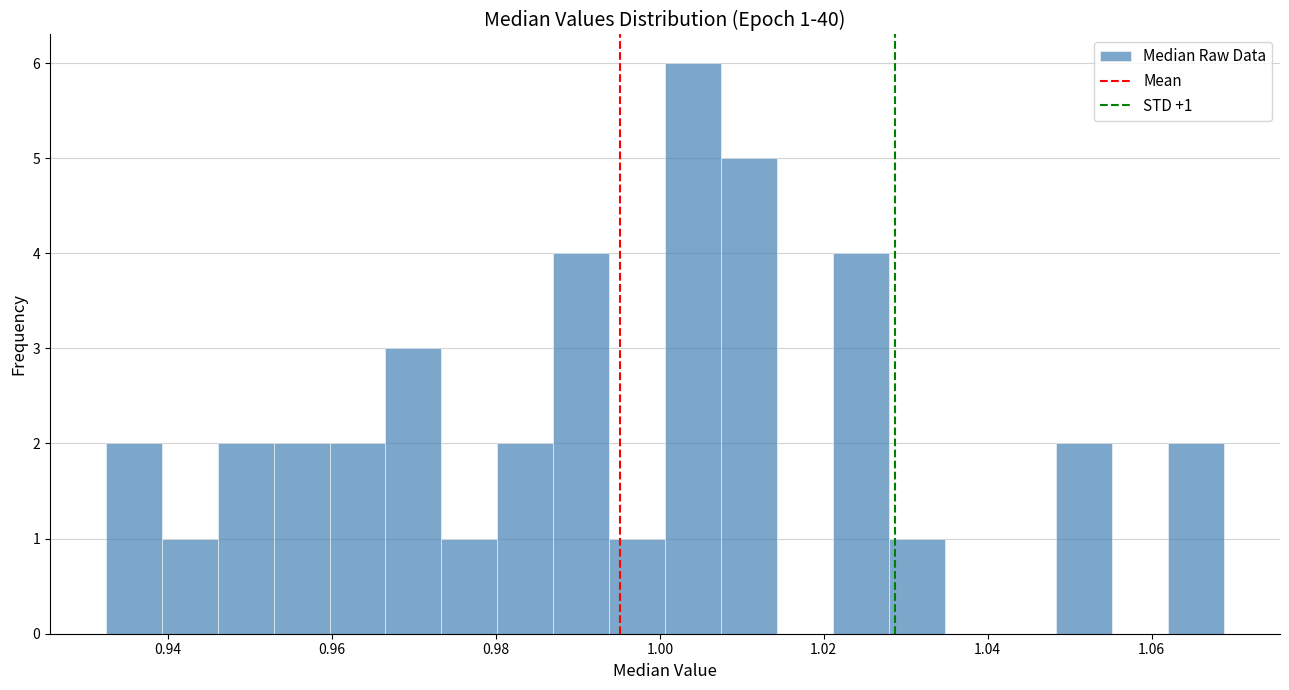

Around what value on the x-axis is the tallest bar? Give the approximate position of its centre, as read against the axis.

1.004